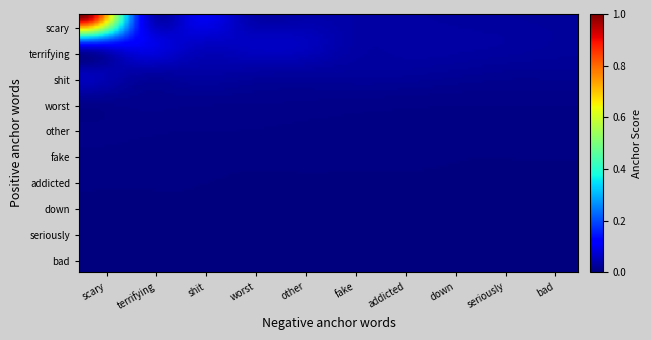

Reading left to right, transcribe all the data shown in this chart.

scary: 1.0	0.0	0.0	0.0	0.0	0.0	0.0	0.0	0.0	0.0
terrifying: 0.1	0.0	0.0	0.0	0.0	0.0	0.0	0.0	0.0	0.0
shit: 0.0	0.0	0.0	0.0	0.0	0.0	0.0	0.0	0.0	0.0
worst: 0.0	0.0	0.0	0.0	0.0	0.0	0.0	0.0	0.0	0.0
other: 0.0	0.0	0.0	0.0	0.0	0.0	0.0	0.0	0.0	0.0
fake: 0.0	0.0	0.0	0.0	0.0	0.0	0.0	0.0	0.0	0.0
addicted: 0.0	0.0	0.0	0.0	0.0	0.0	0.0	0.0	0.0	0.0
down: 0.0	0.0	0.0	0.0	0.0	0.0	0.0	0.0	0.0	0.0
seriously: 0.0	0.0	0.0	0.0	0.0	0.0	0.0	0.0	0.0	0.0
bad: 0.0	0.0	0.0	0.0	0.0	0.0	0.0	0.0	0.0	0.0